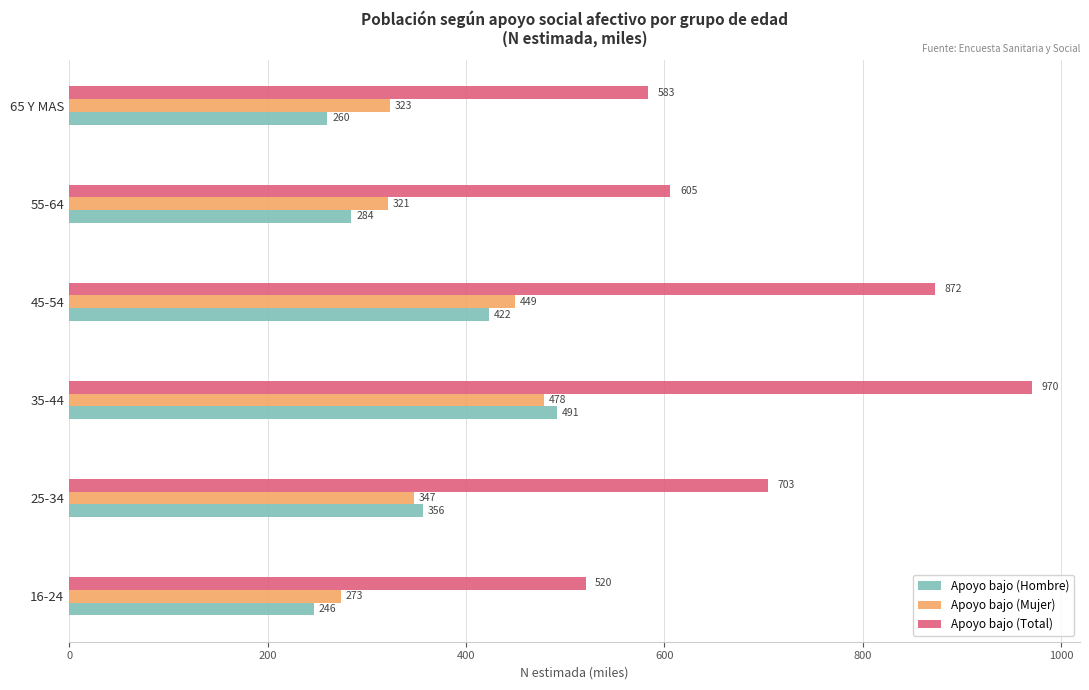

Which series has the largest total across all categories?

Apoyo bajo (Total)